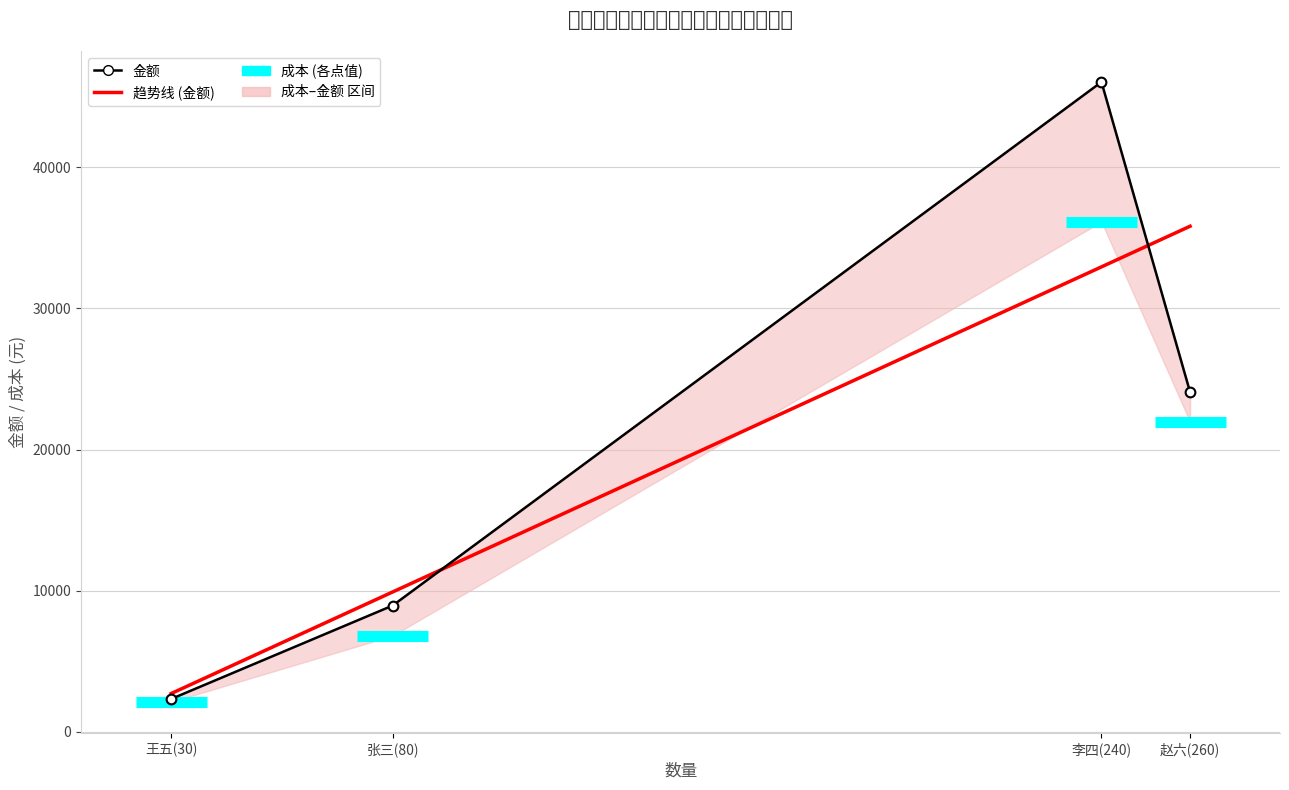

At which category does 金额 reach its first local valley?

王五(30)